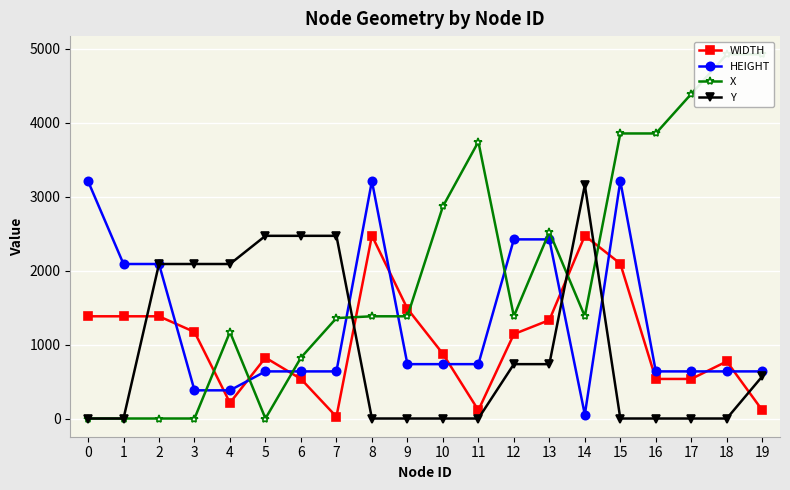

How many lines are shown in the chart?

4